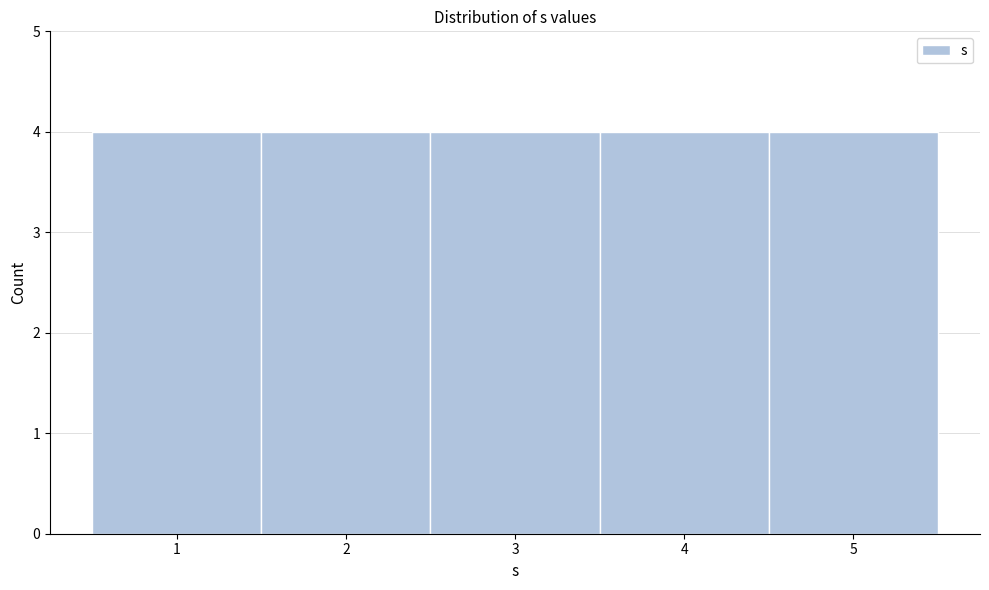

Reading left to right, transcribe this chart: for each bar, give the range it covers on the x-axis and its height. The values are not printed on the chart, so give them approximately, as read against the axis.

0.5 to 1.5: 4
1.5 to 2.5: 4
2.5 to 3.5: 4
3.5 to 4.5: 4
4.5 to 5.5: 4